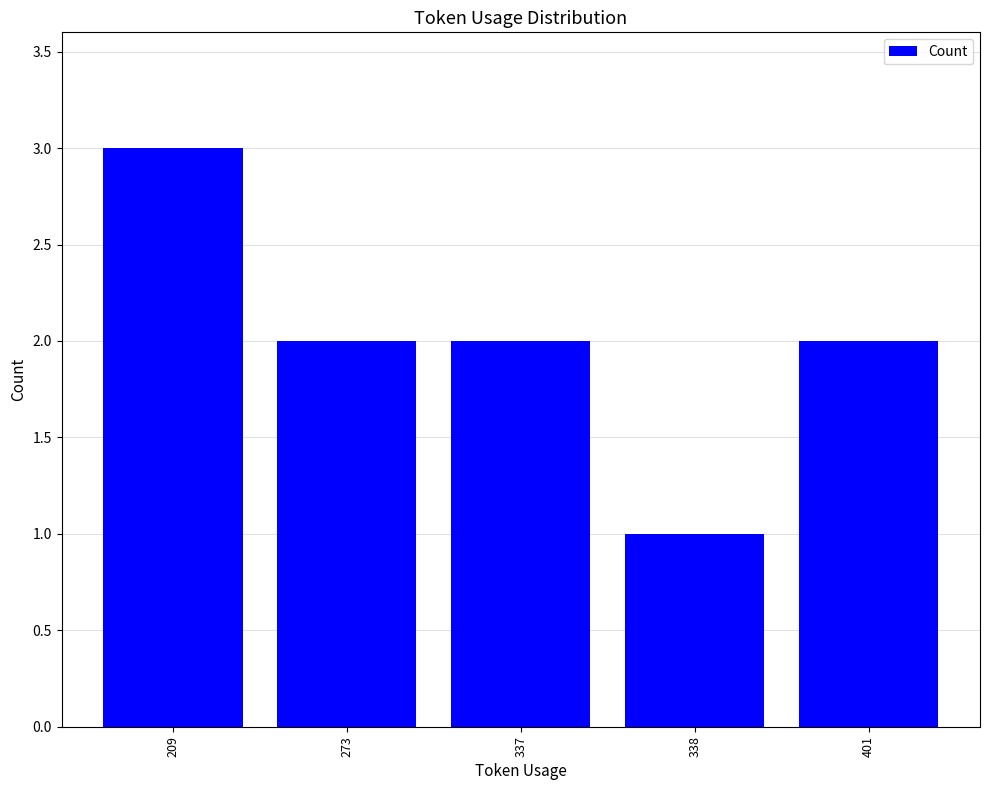

What is the value of the 1st bar from the left?

3